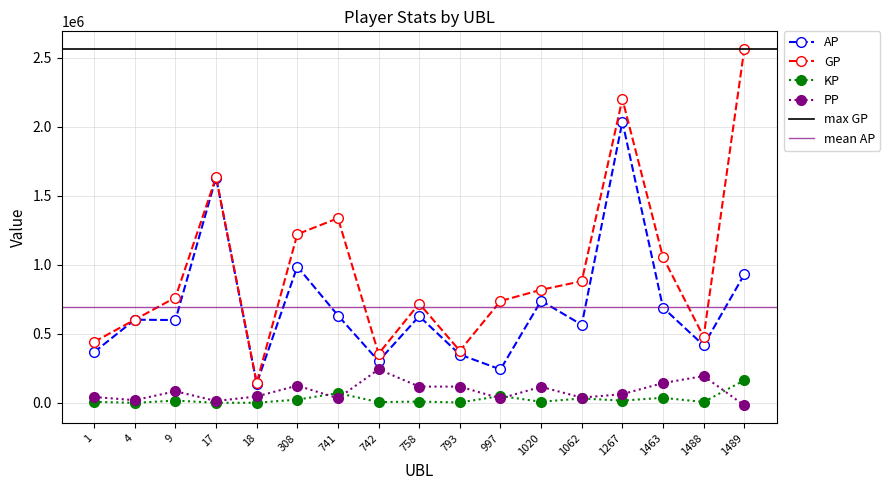

How many lines are shown in the chart?

4